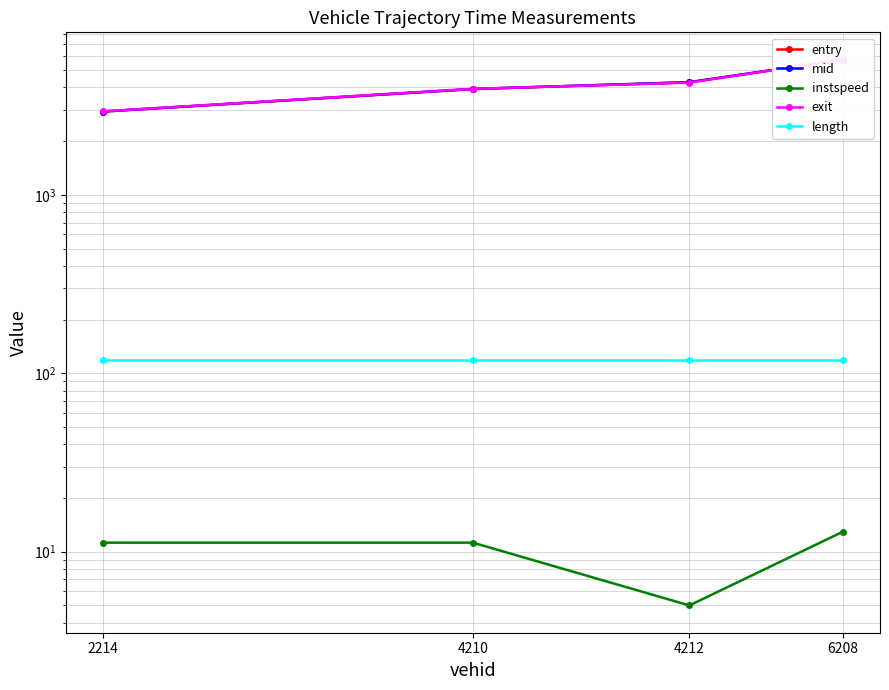

Between 6208 and 4210, which is larger?

6208